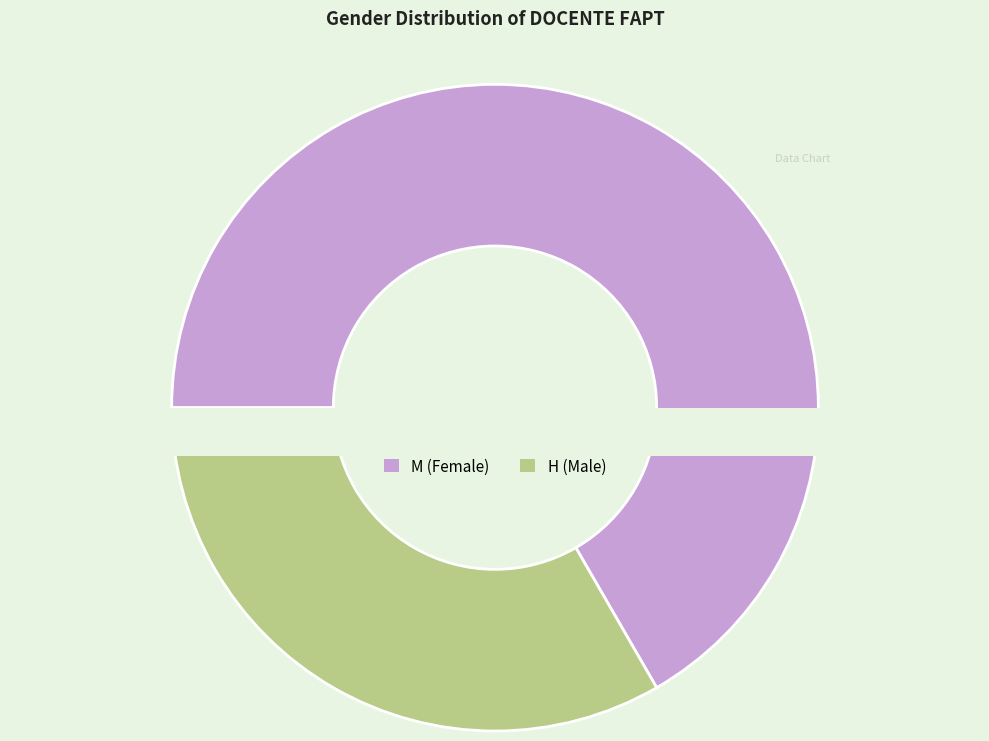

True or false: H accounts for 20% of the total.

False